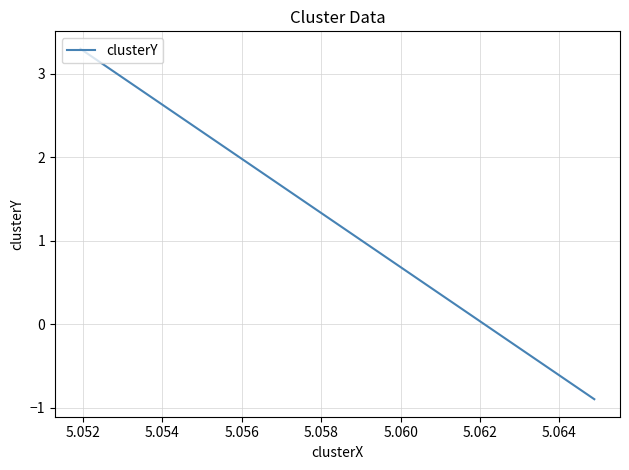

What is the smallest value displayed?

-0.9